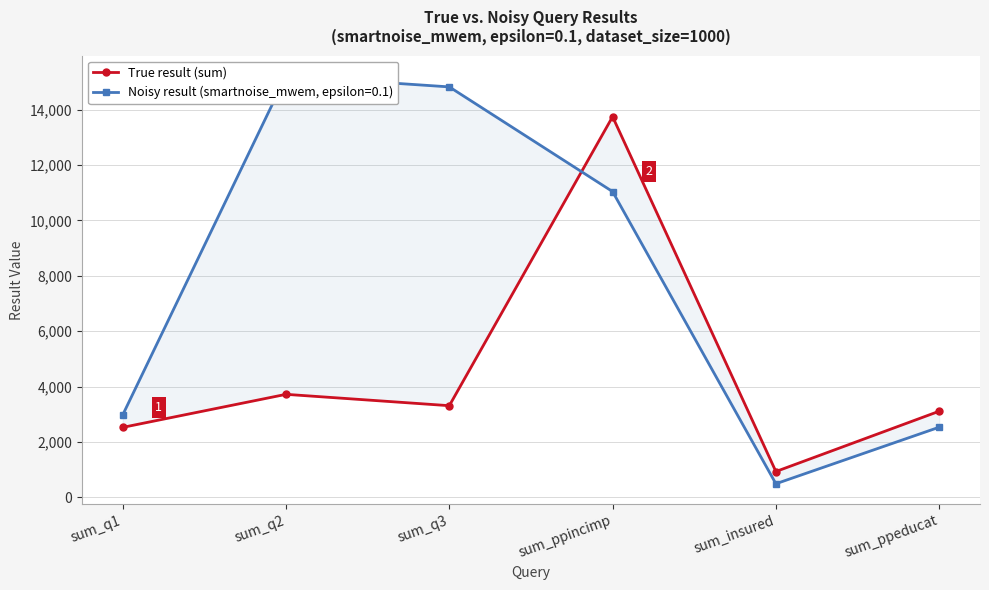

List the labels in order of value, largest first.

sum_ppincimp, sum_q2, sum_q3, sum_ppeducat, sum_q1, sum_insured